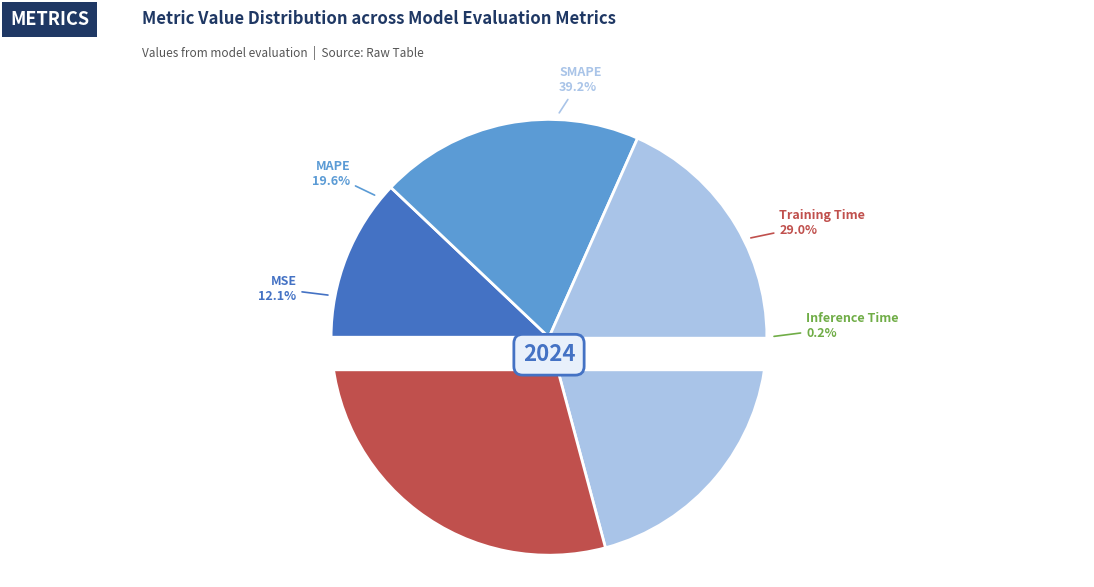

Which category has the biggest portion of the pie?

SMAPE